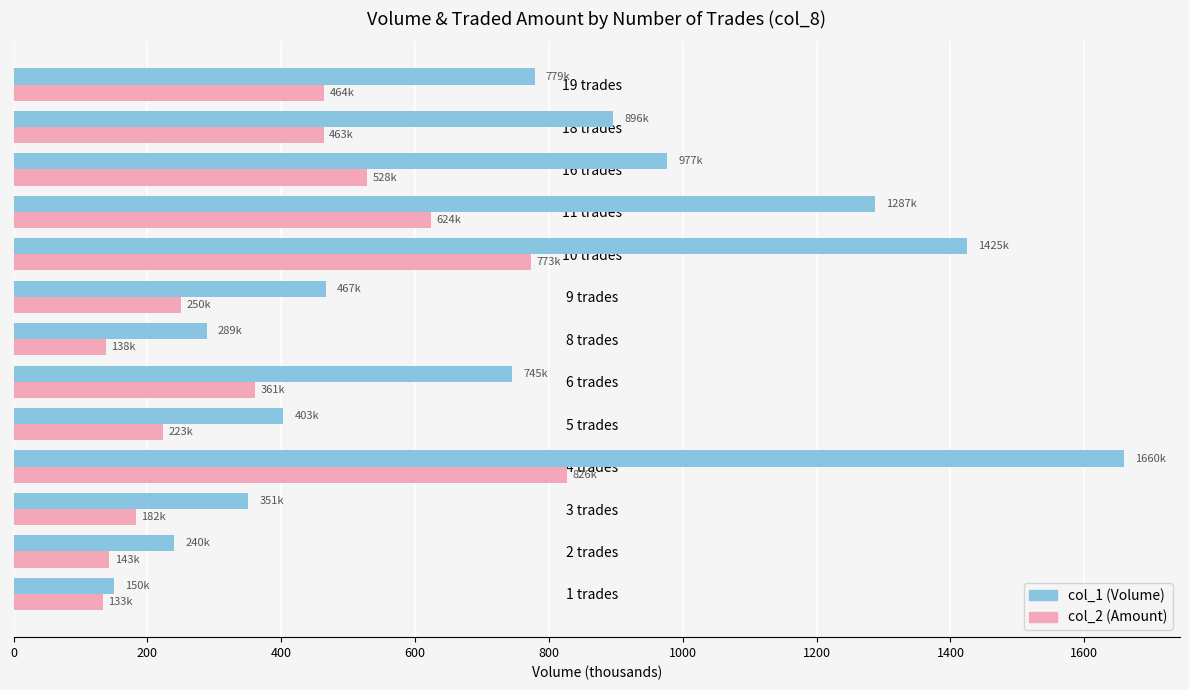

List the series in order of their overall mean, lowest first.

col_2 (Amount), col_1 (Volume)